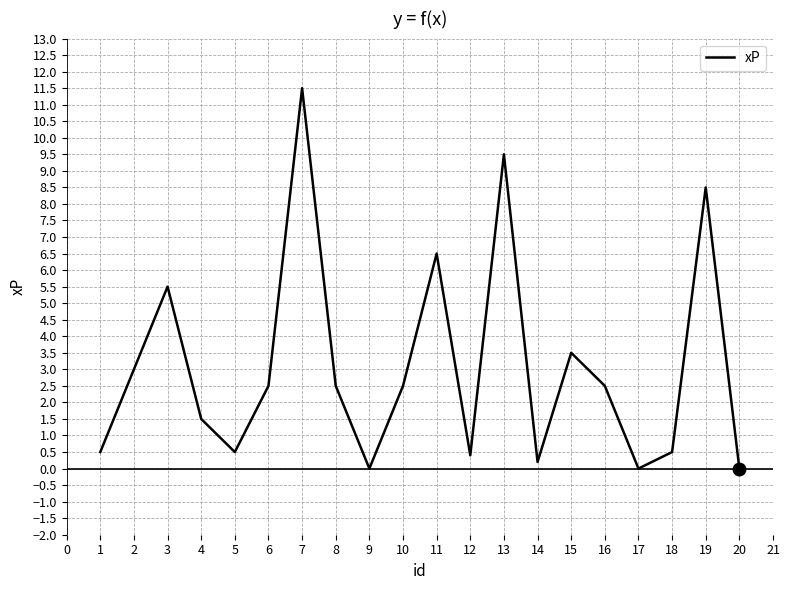

Where does the data first go above 2?

3